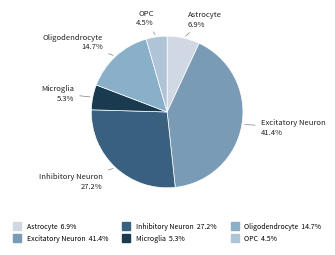

Rank the categories by value from highest to lowest.

Excitatory Neuron, Inhibitory Neuron, Oligodendrocyte, Astrocyte, Microglia, OPC